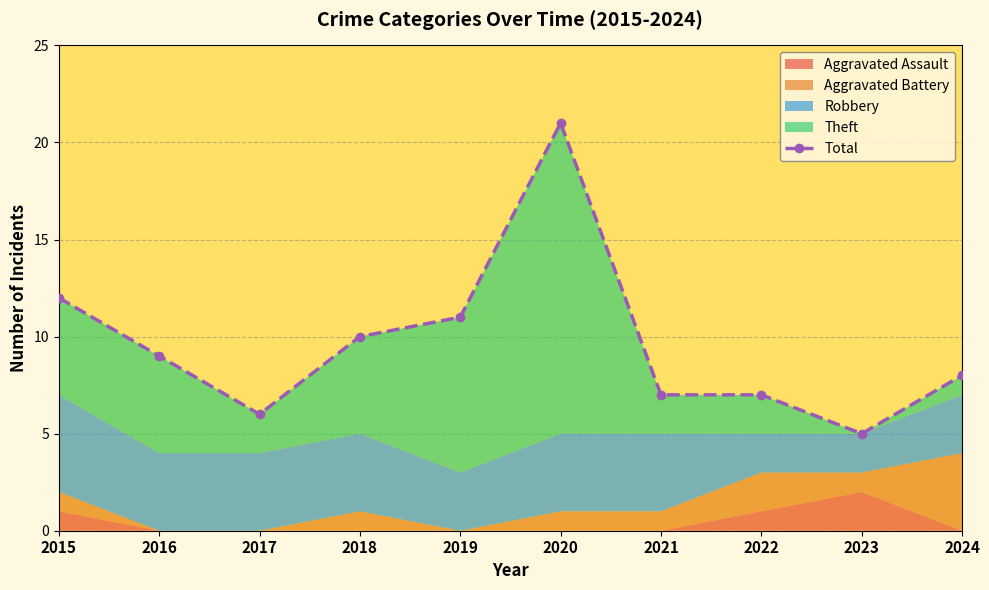

Rank the categories by value from highest to lowest.

2020, 2015, 2019, 2018, 2016, 2024, 2021, 2022, 2017, 2023